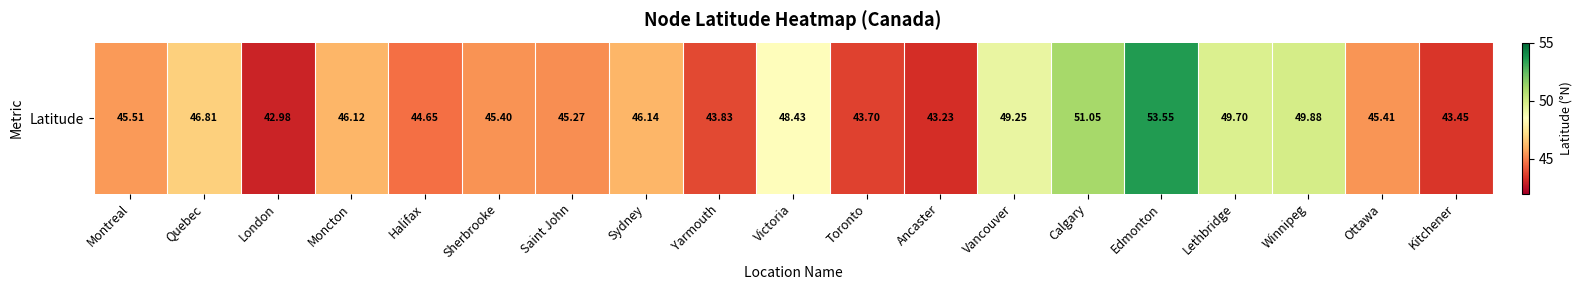

True or false: the data shows 21.5 at Calgary.

False